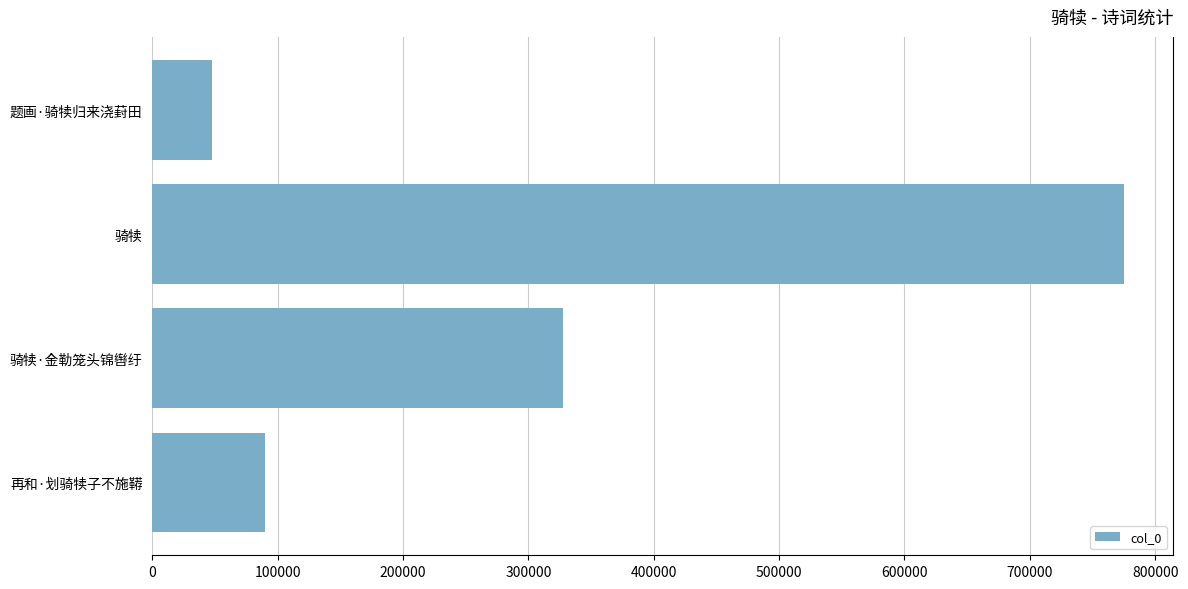

Read the value at 骑犊·金勒笼头锦辔纡, to the nearest 50.

327750